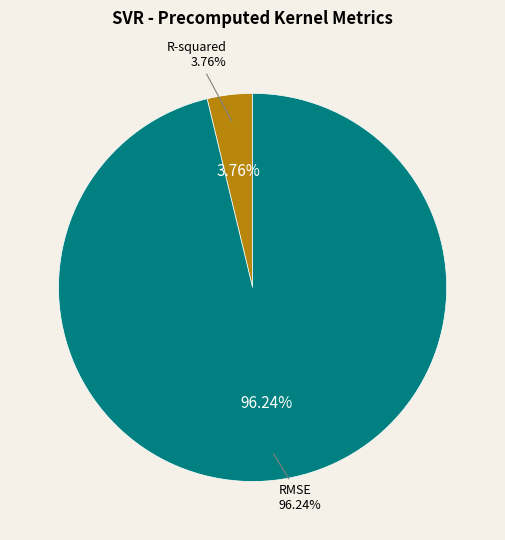

Which slice is the largest?

RMSE